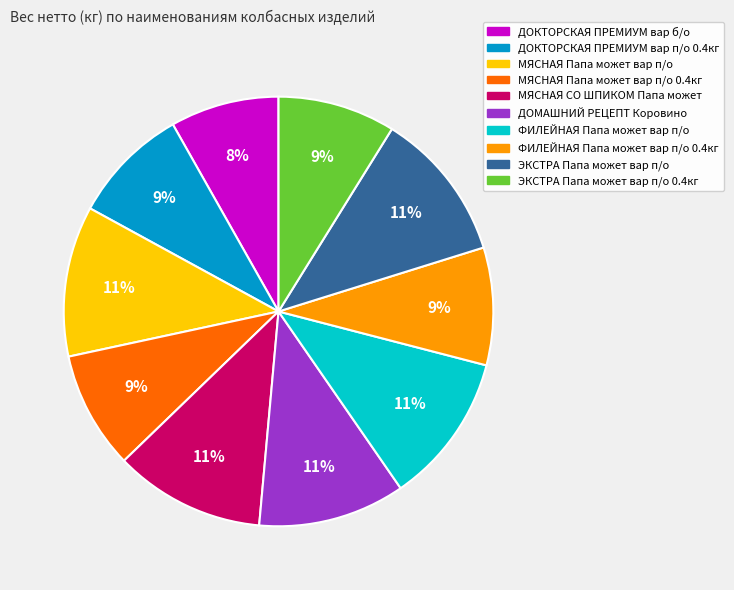

To the nearest percent, what is the difference between the largest and smallest slice percentages?

3%